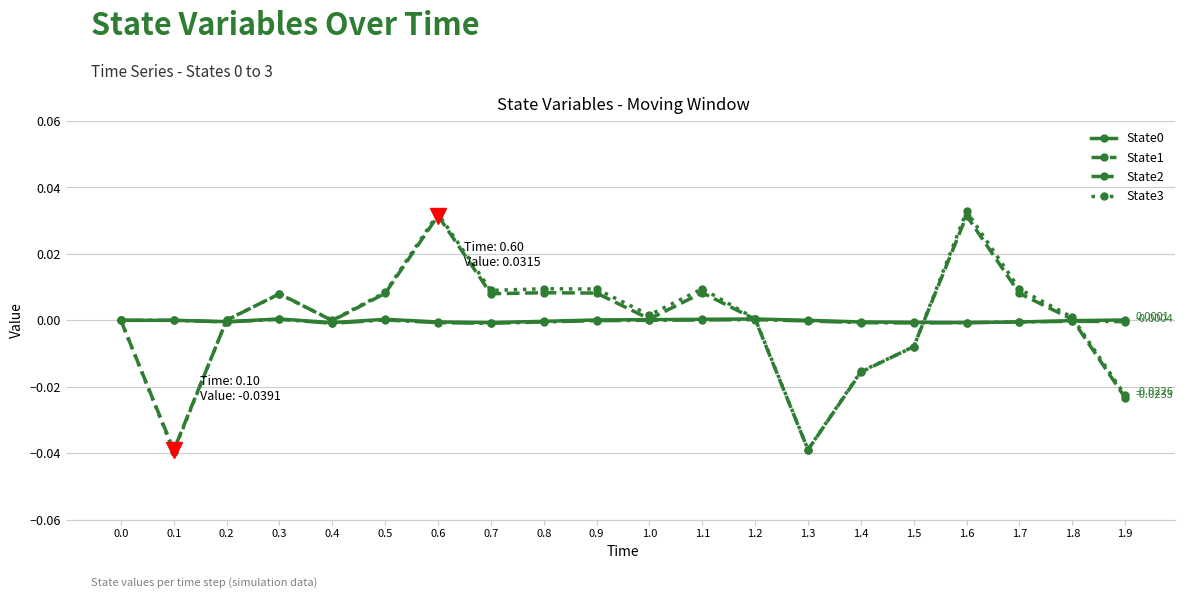

The value of State1 at 0.4 is -0.0. True or false?

True